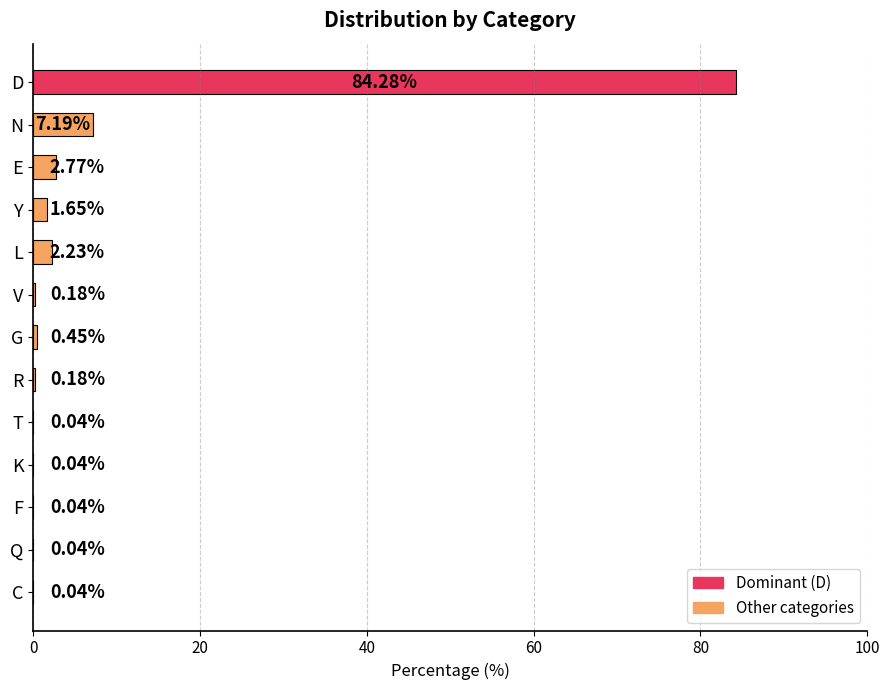

What is the sum of the values at V and G?

0.6